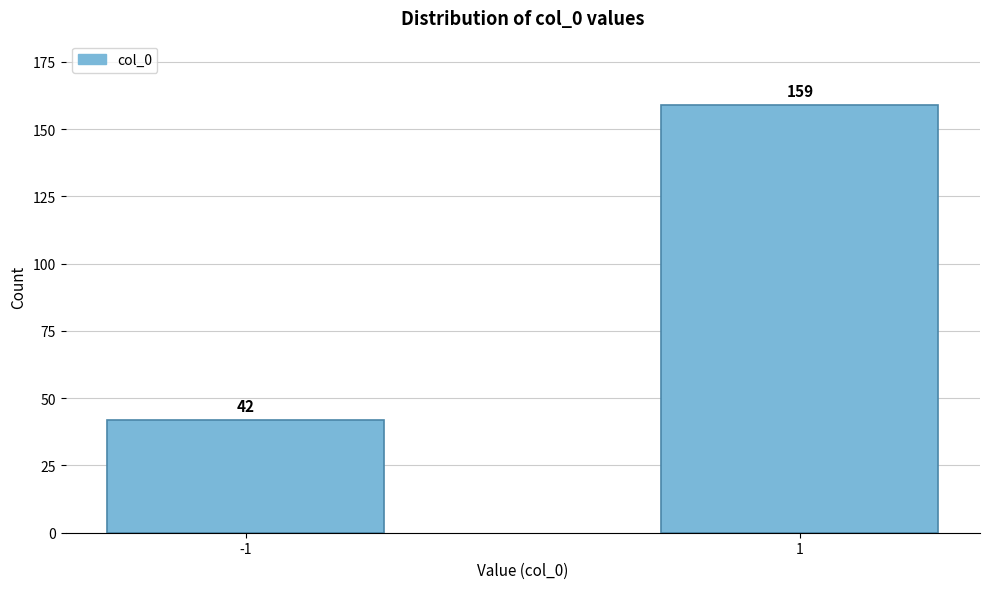

Reading left to right, extract all data points from this chart.

42	159